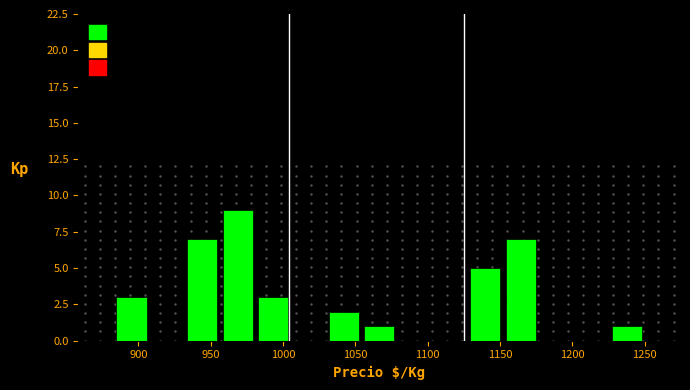

Which range on the x-axis has the tallest bar?

955 to 980